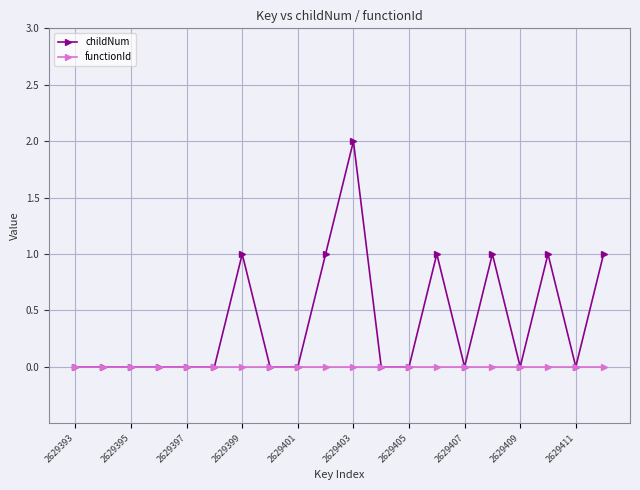

Which series has the largest total across all categories?

childNum